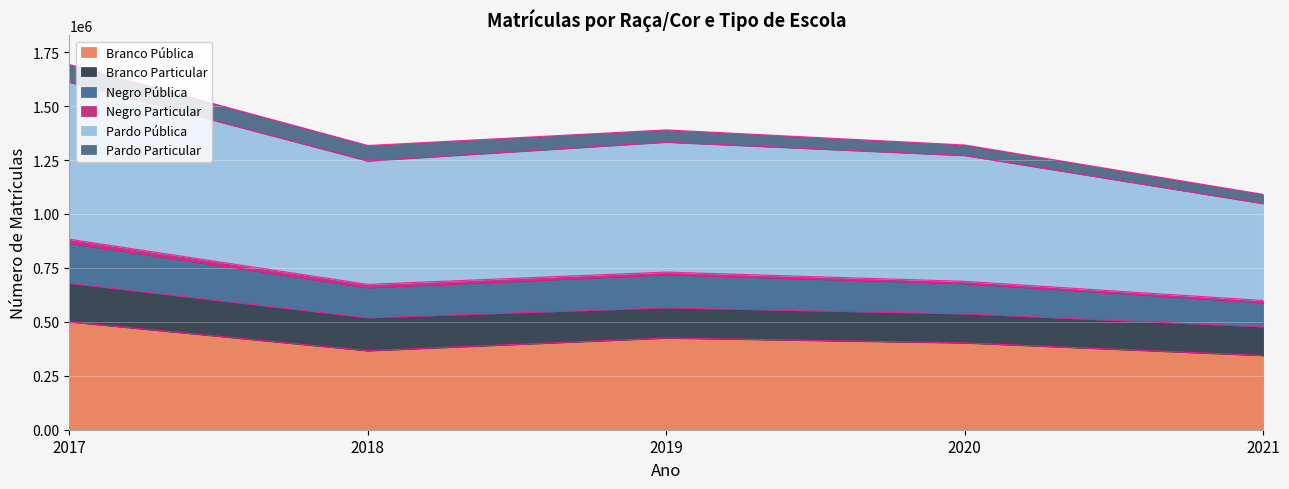

How many data points does each series have?

5